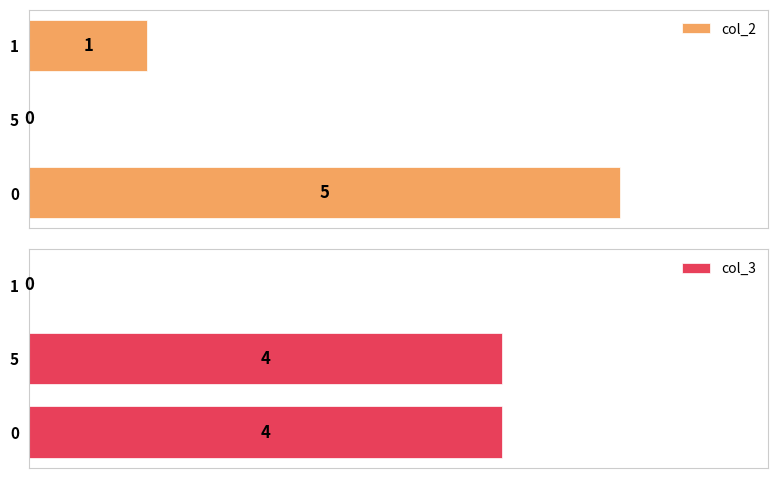

What is the difference between the maximum and minimum values in the col_2 series?

5